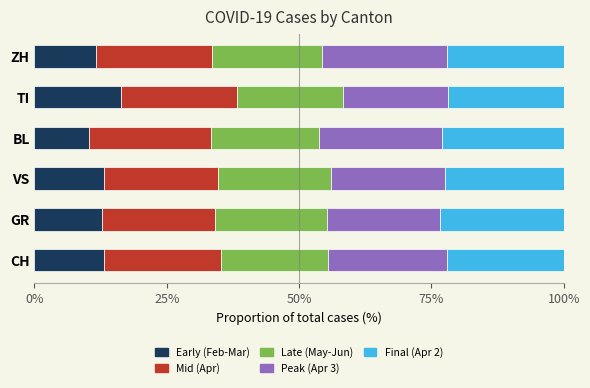

What is the total value across all series at BL?

100.0